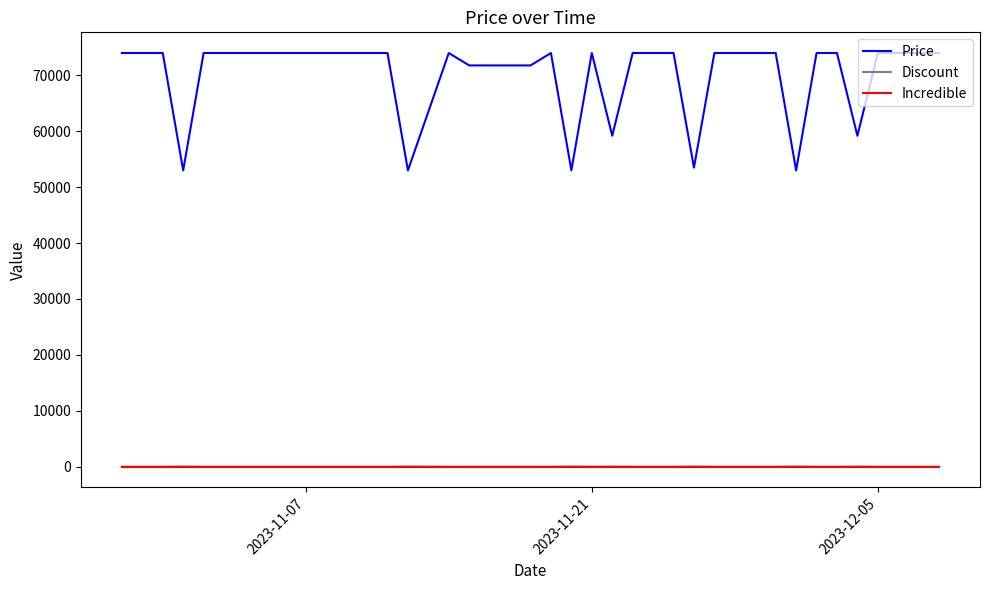

Which series has the largest total across all categories?

Price